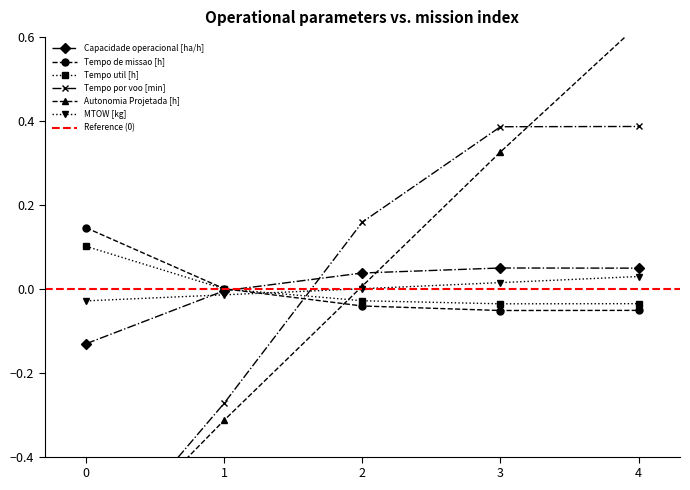

Count the Tempo por voo [min] values in the range 0 to 1.

3